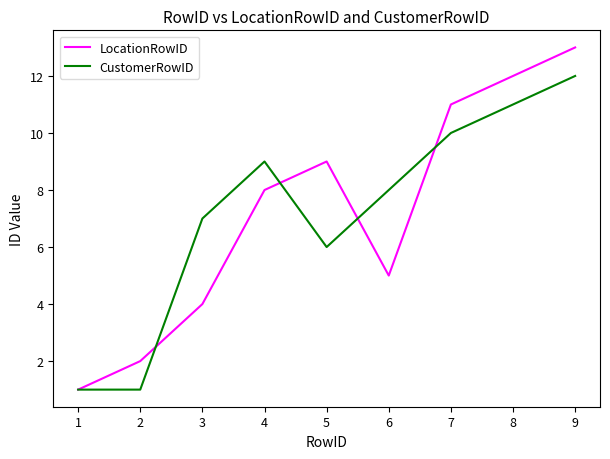

Is it true that CustomerRowID equals 5 at 8?

False